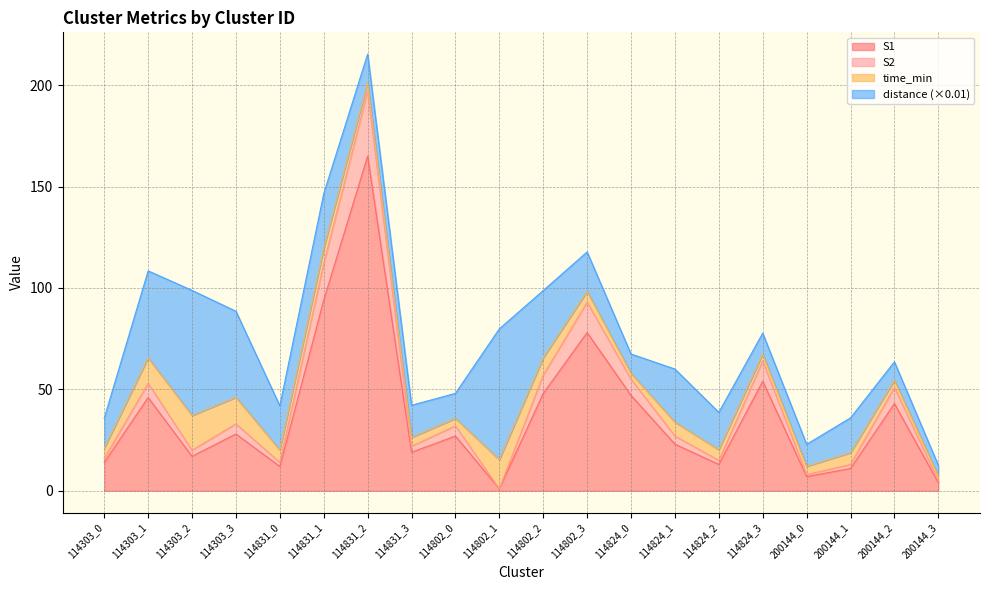

Which category has the lowest value across all series?

114802_1